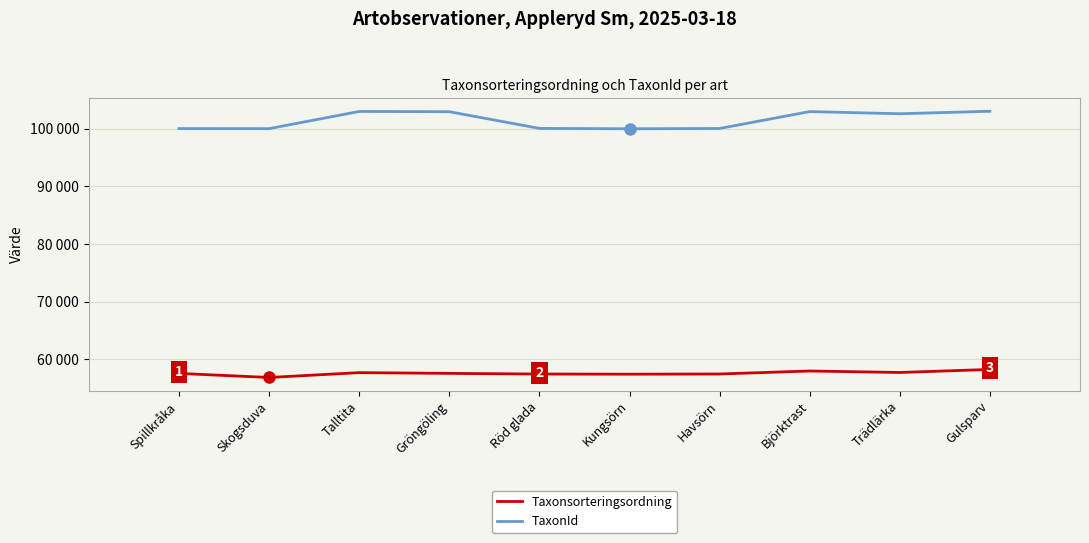

Where is Taxonsorteringsordning nearest to the value 57497?

Spillkråka